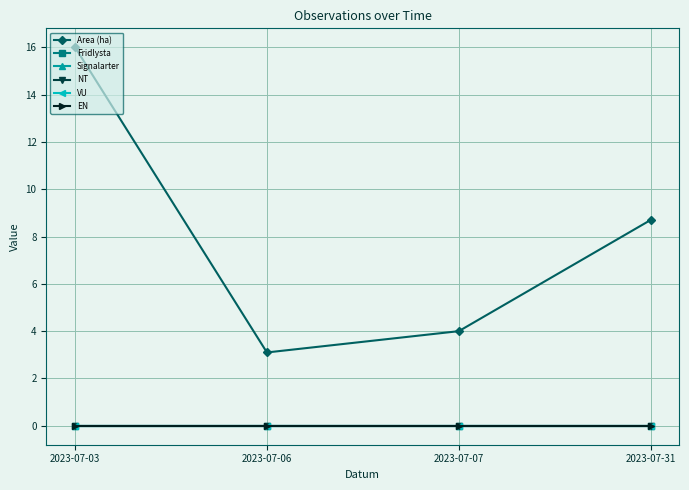

True or false: Signalarter and Area (ha) cross at least once.

False